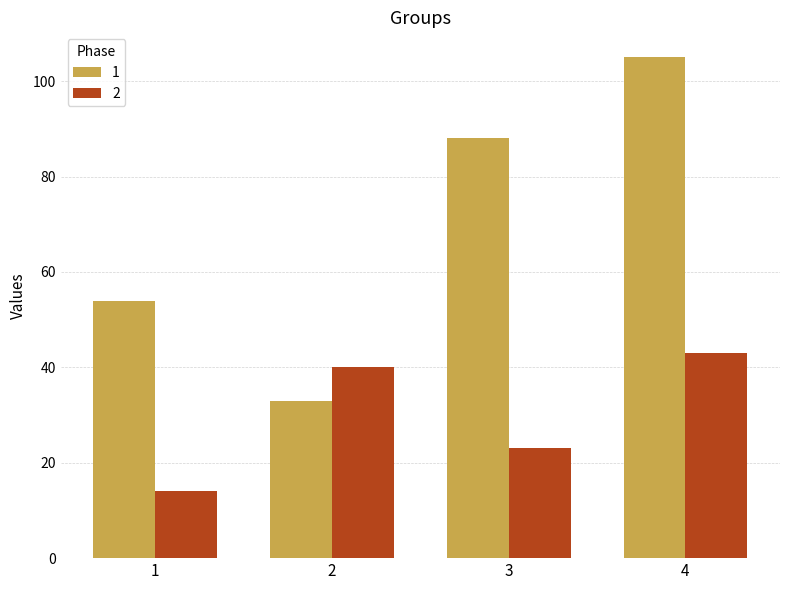

True or false: 1 has a value of 22 at 2.

False